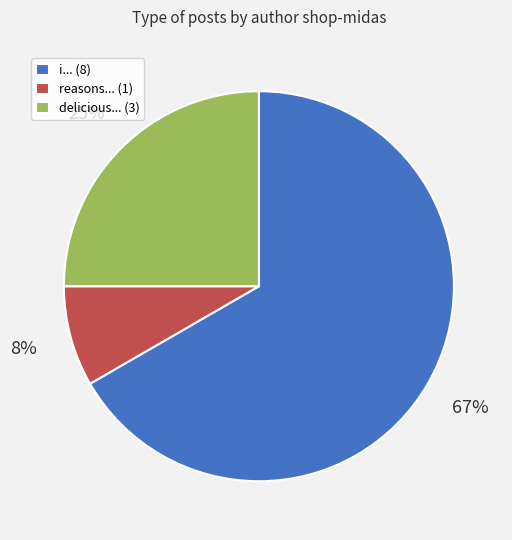

True or false: i... (8) accounts for 59% of the total.

False